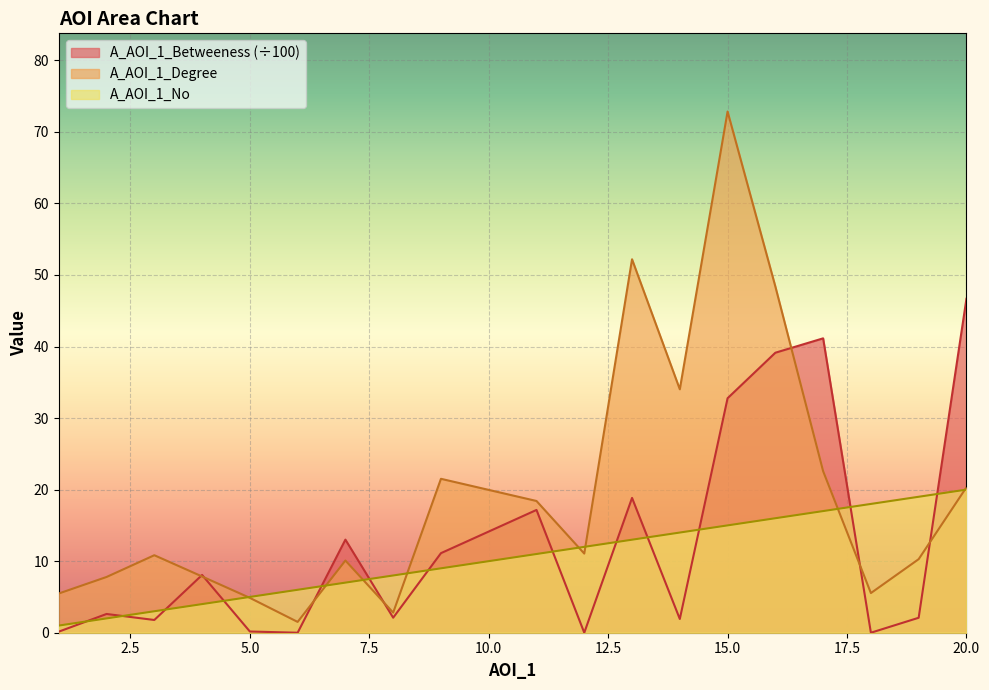

Is it true that A_AOI_1_No equals 7.9 at 6?

False